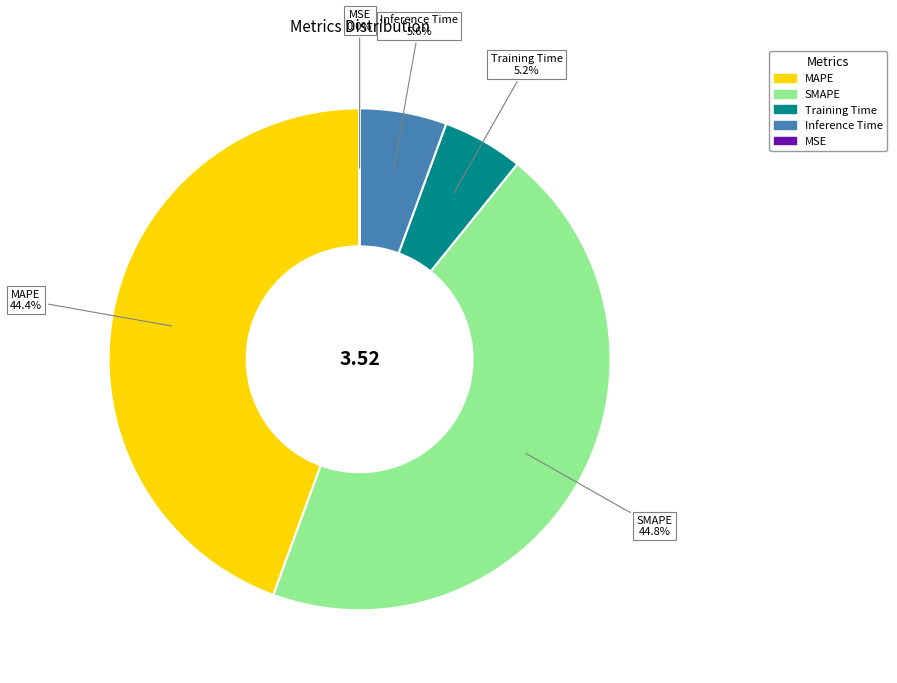

How much of the chart is everything except SMAPE?

55.2%